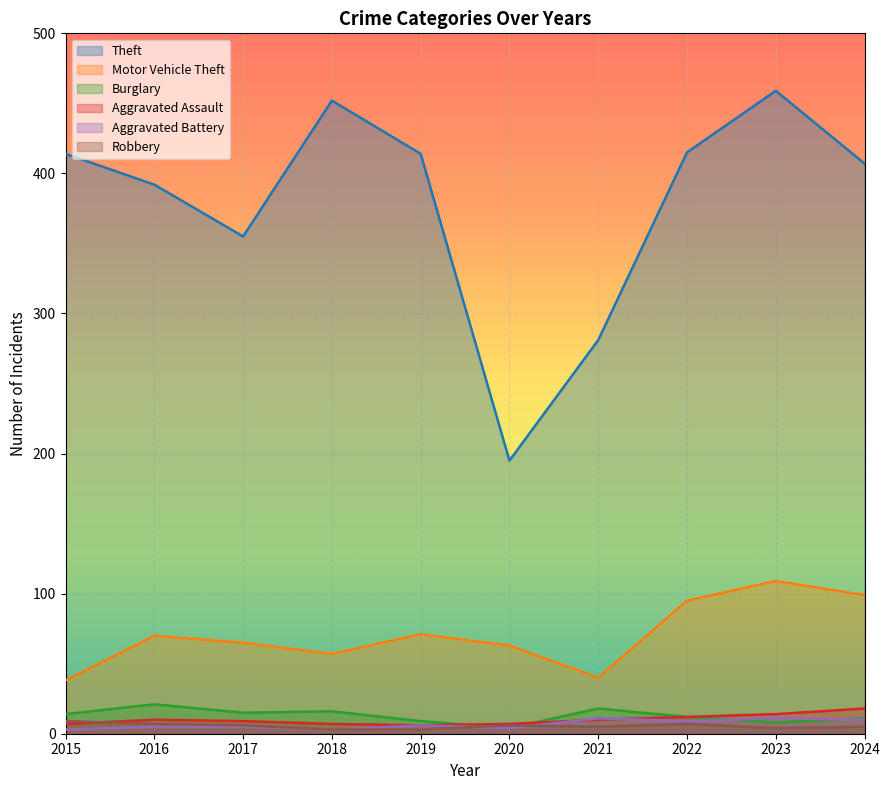

What are all the series names shown in the legend?

Theft, Motor Vehicle Theft, Burglary, Aggravated Assault, Aggravated Battery, Robbery